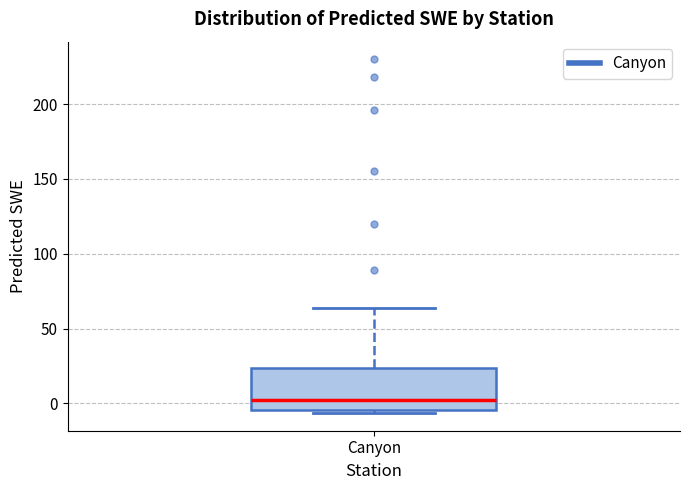

Read this box plot against the y-axis: the position of the median line, the range covered by the box, and the ends of both whiskers. The values are not printed on the chart, so give them approximately, as read against the axis.

median 0, box -5 to 25, whiskers -5 (just below the box's lower edge) to 65